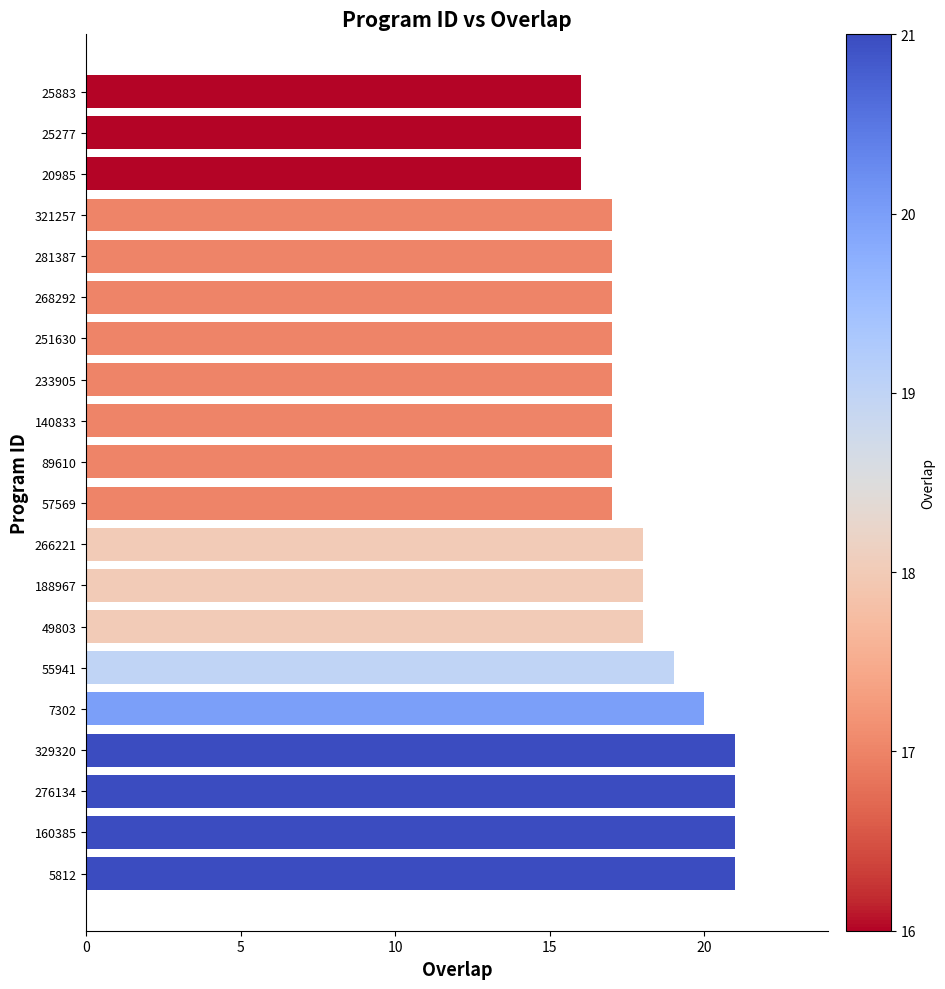

The chart shows a value of 11 at 89610. True or false?

False